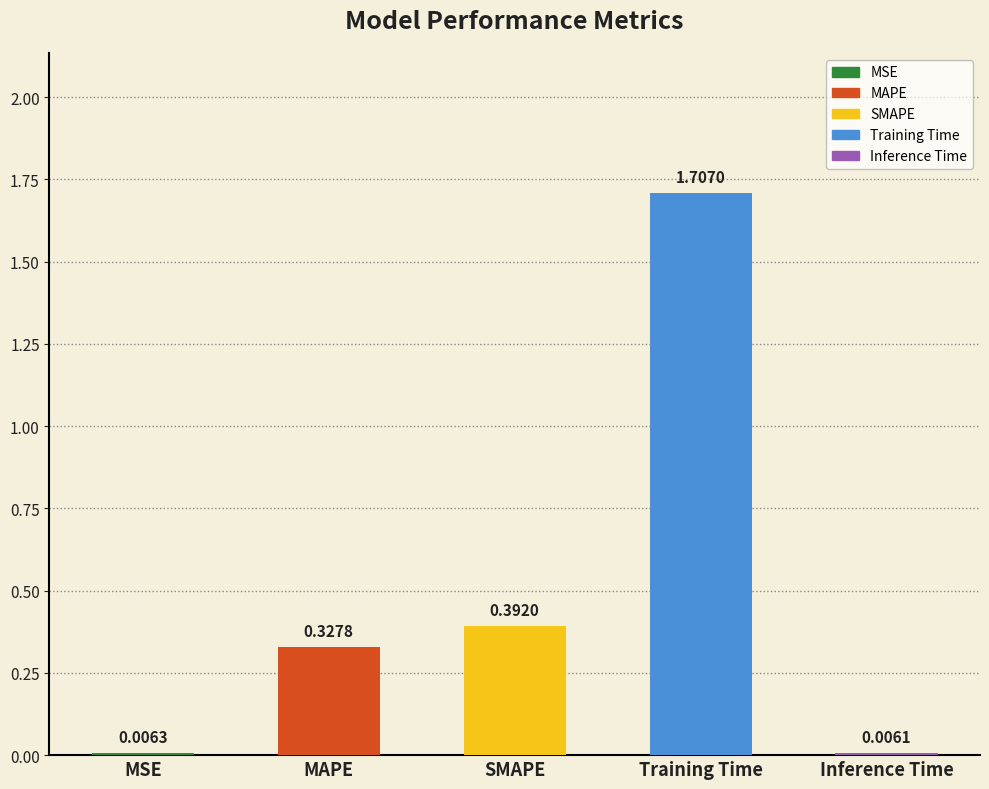

What is the difference between the values at Training Time and SMAPE?

1.3